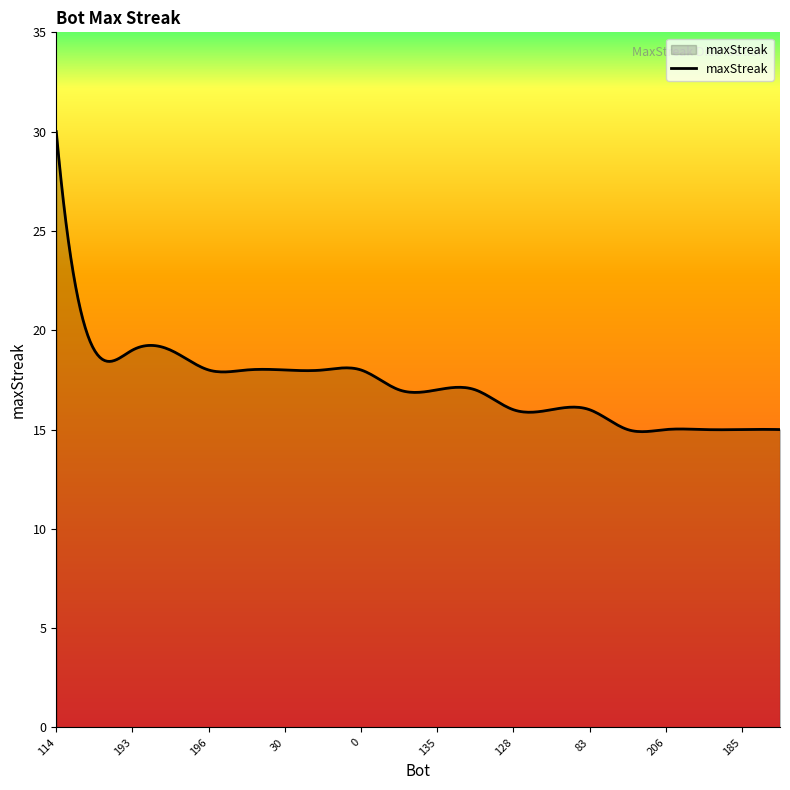

How many lines are shown in the chart?

1